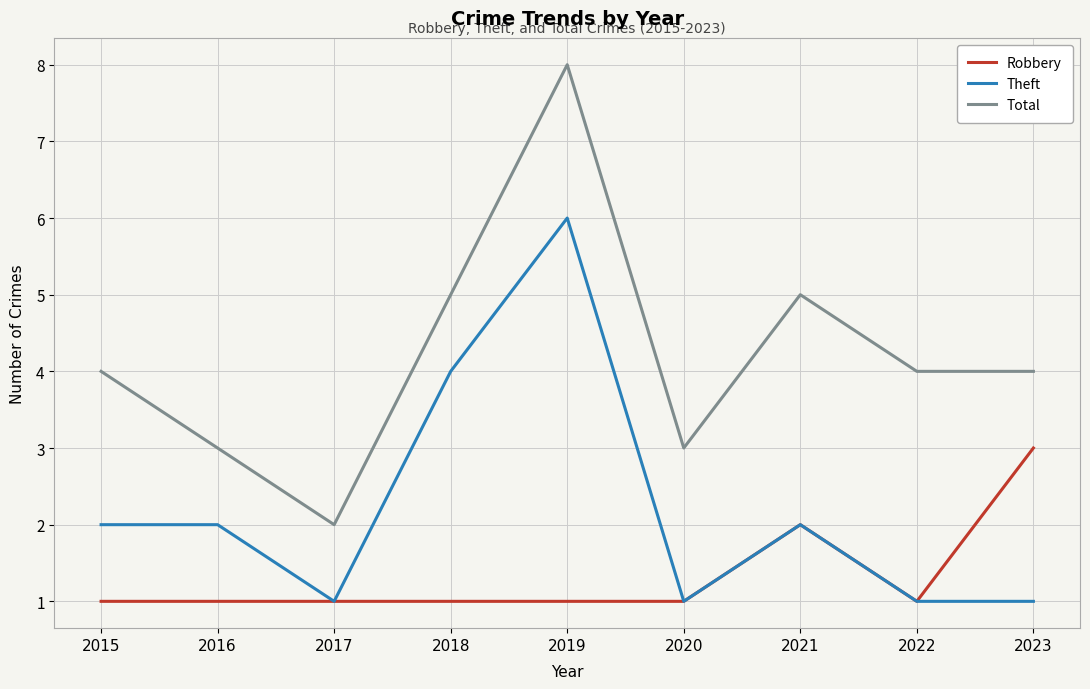

True or false: Robbery and Total intersect in this chart.

False